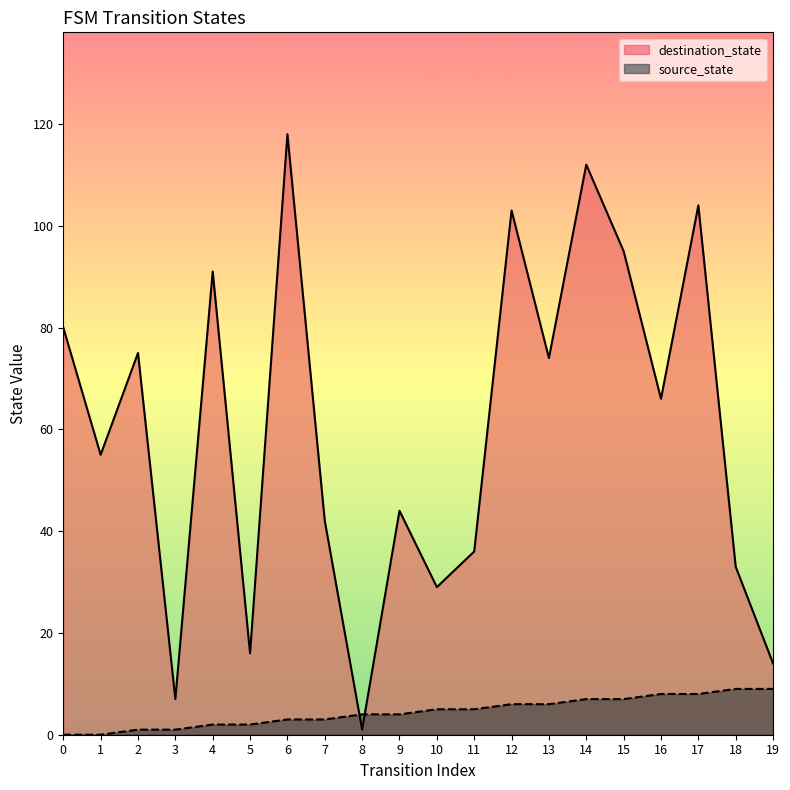

How many data points in destination_state are above 66?

9